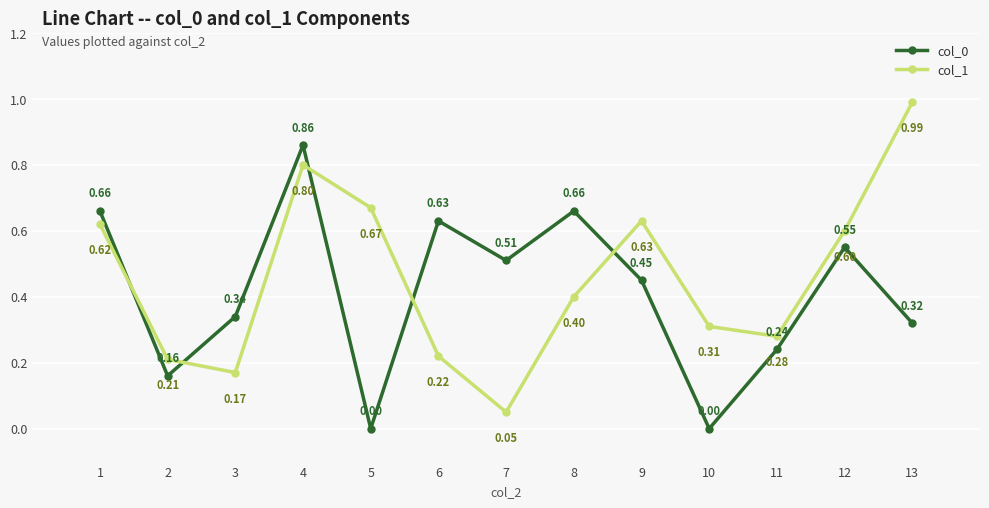

At how many categories does at least one series exceed 0?

13